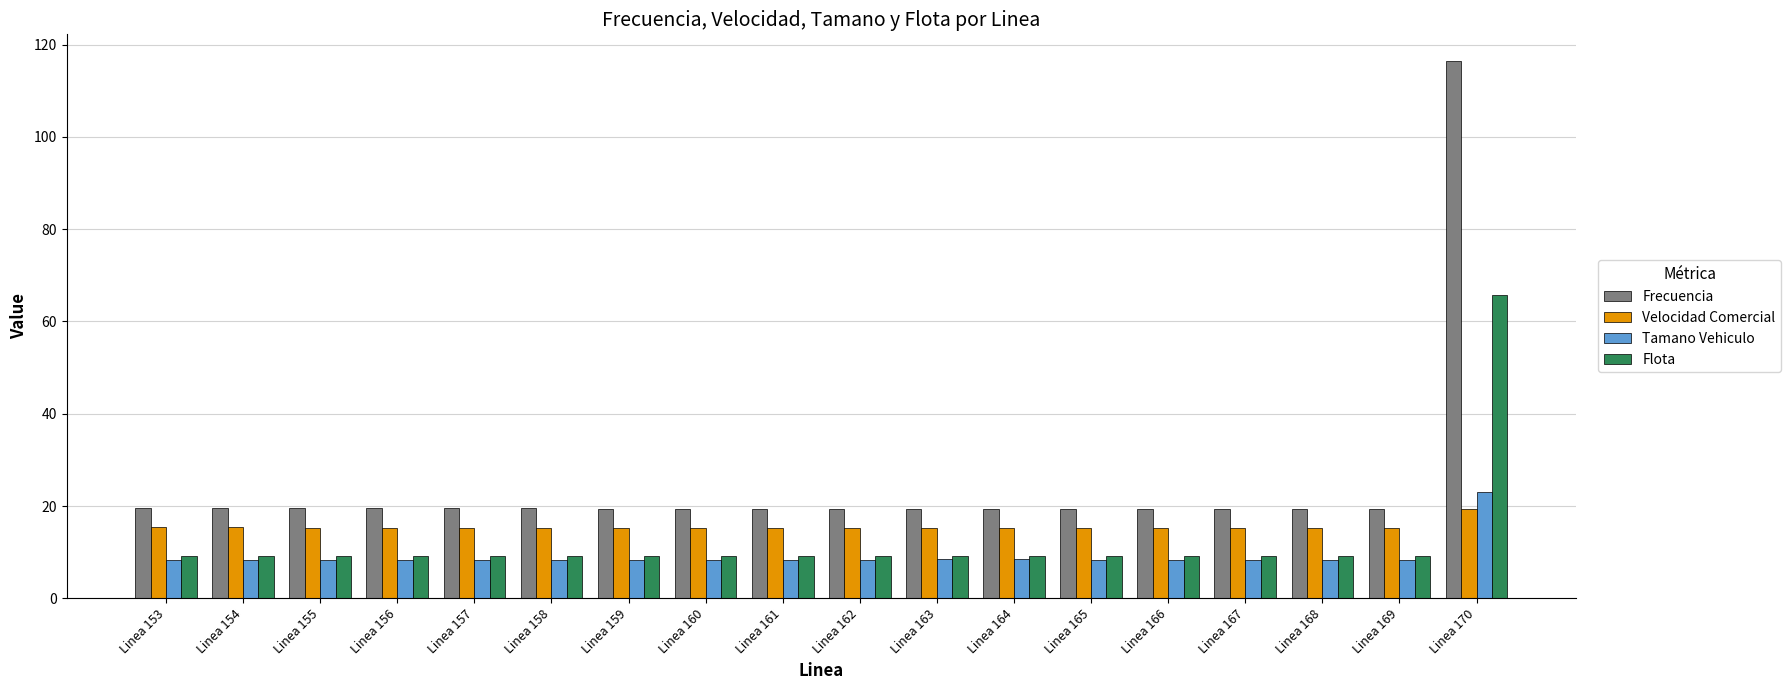

Rank the series by their average value, from lowest to highest.

Tamano Vehiculo, Flota, Velocidad Comercial, Frecuencia